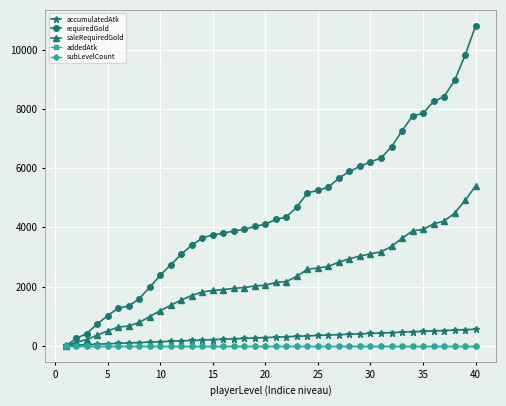

How many categories are shown in the chart?

40